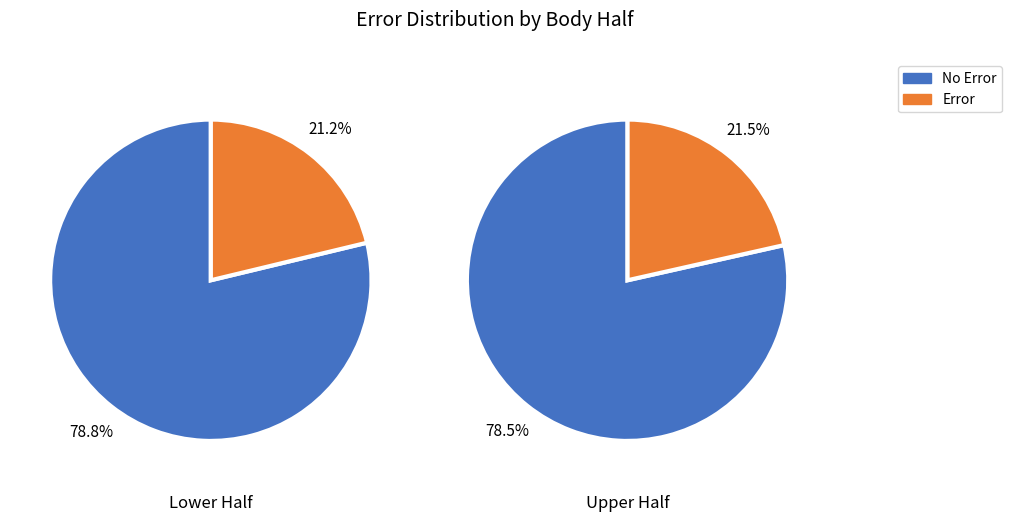

Is the sum of 26 and 14 greater than half?

No